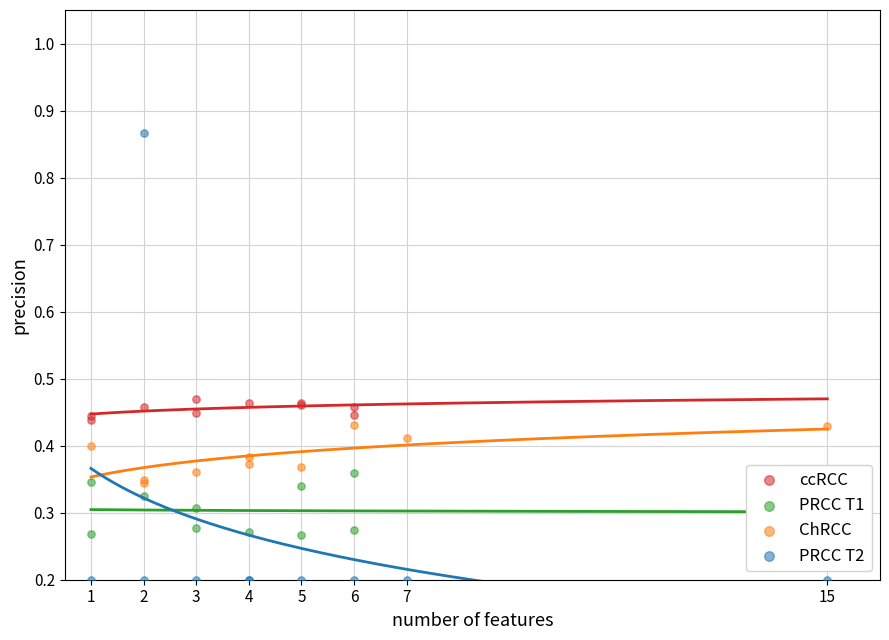

What are all the series names shown in the legend?

ccRCC, PRCC T1, ChRCC, PRCC T2